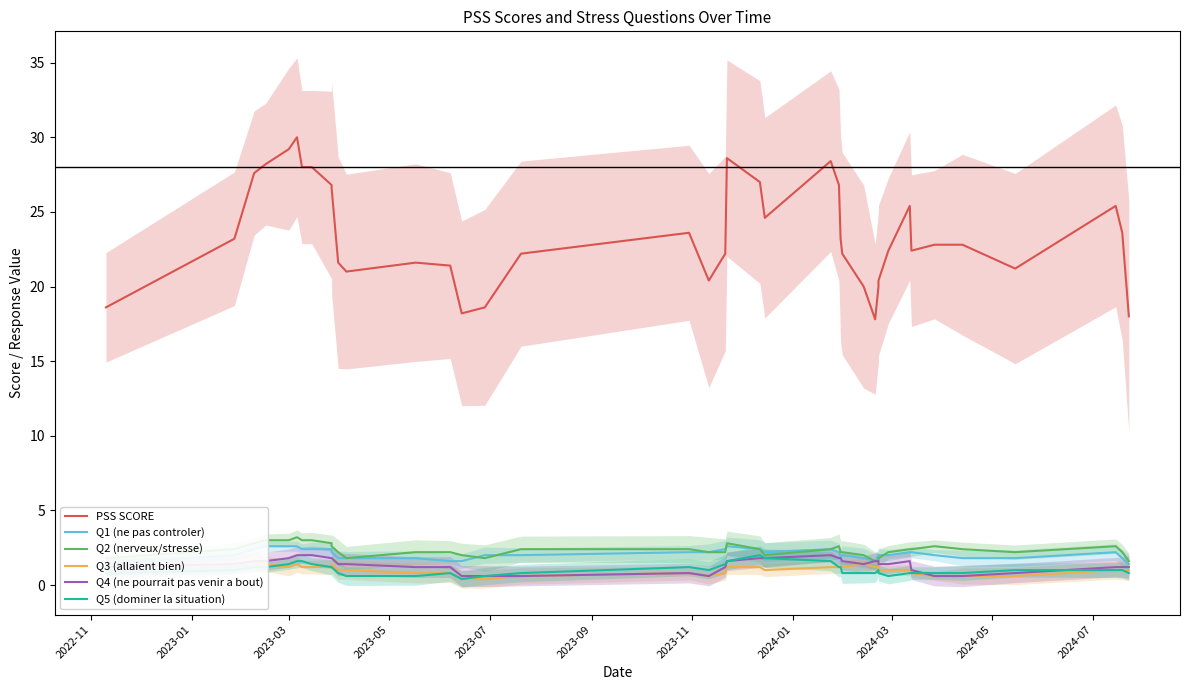

What are all the series names shown in the legend?

PSS SCORE, Q1 (ne pas controler), Q2 (nerveux/stresse), Q3 (allaient bien), Q4 (ne pourrait pas venir a bout), Q5 (dominer la situation)